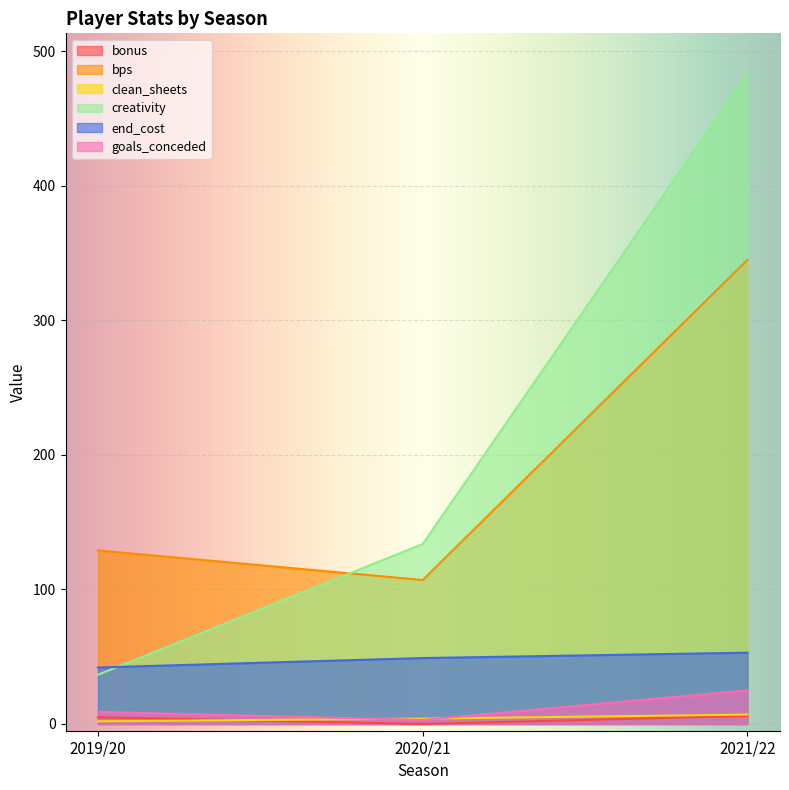

At which category is the sum across all series the highest?

2021/22